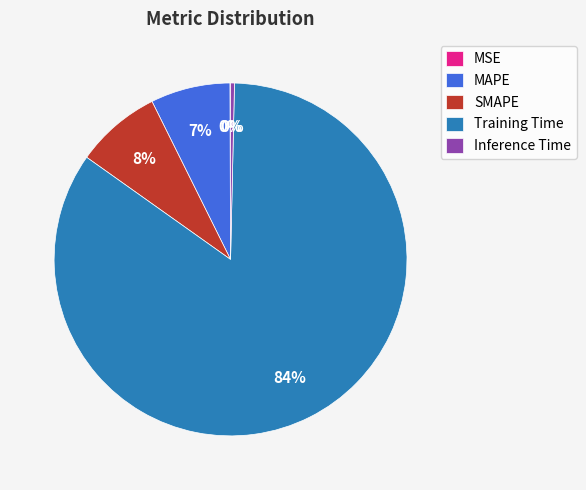

Which category has the biggest portion of the pie?

Training Time